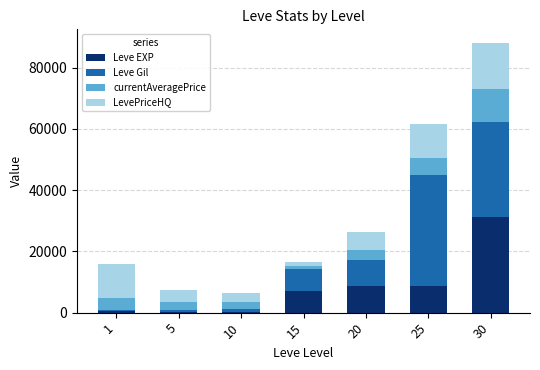

Are the bars horizontal?

No